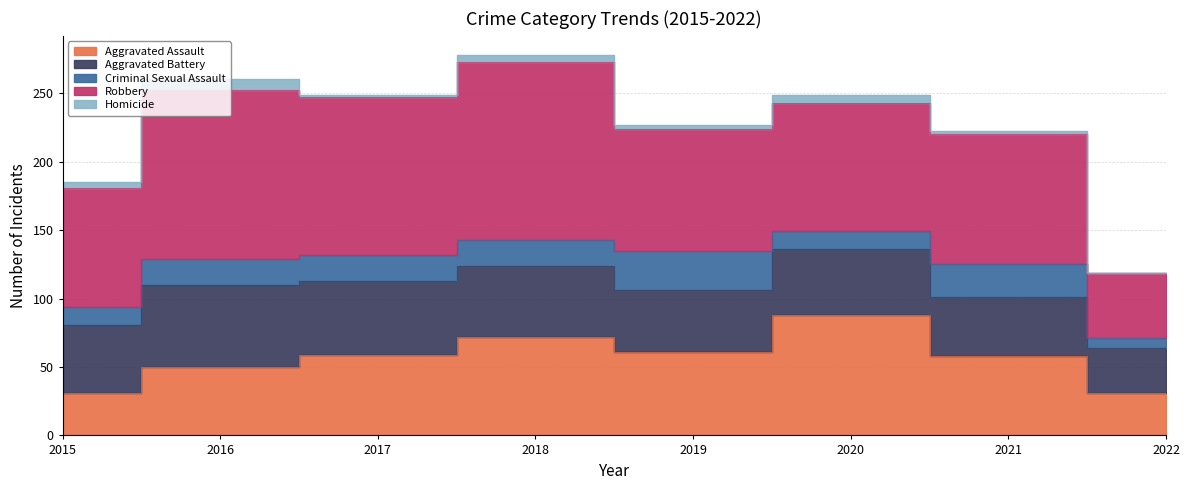

True or false: Aggravated Battery has a value of 48 at 2020.

True